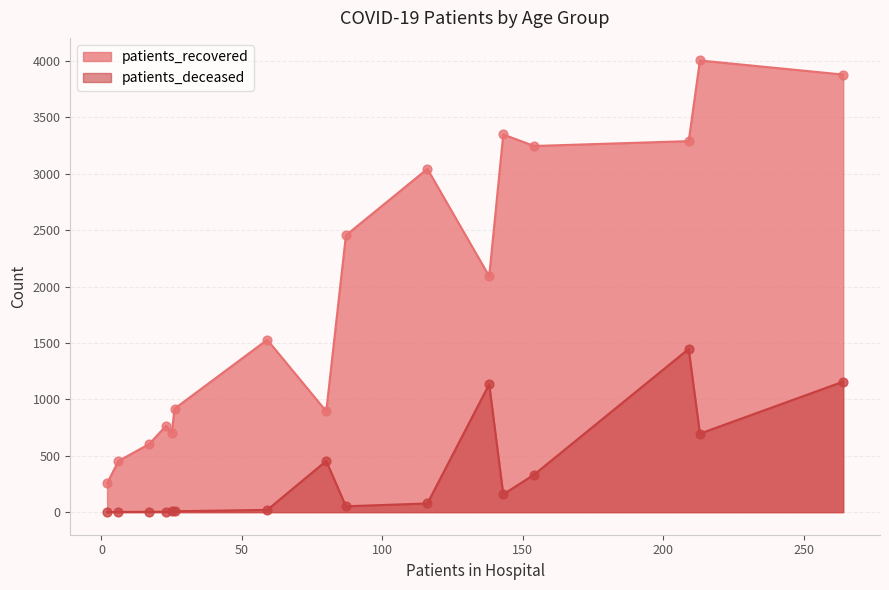

Which series has the largest total across all categories?

patients_recovered